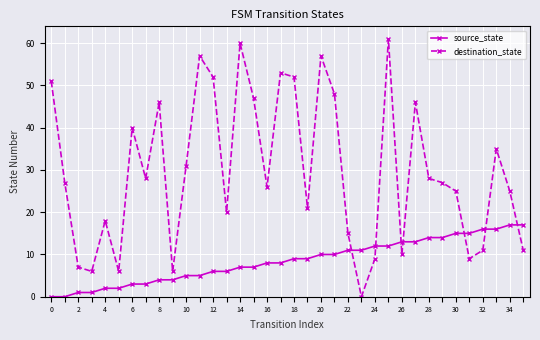

What is the sum of all source_state values?

306